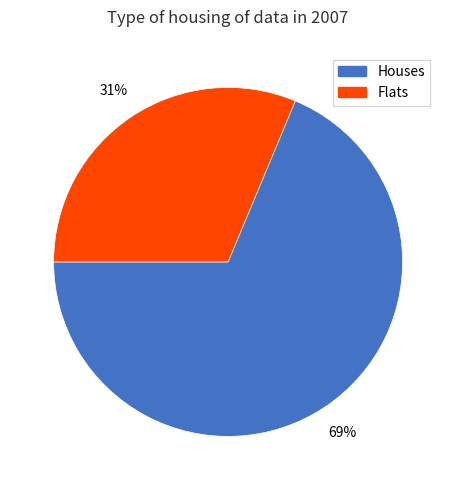

Rank the categories by value from lowest to highest.

Flats, Houses